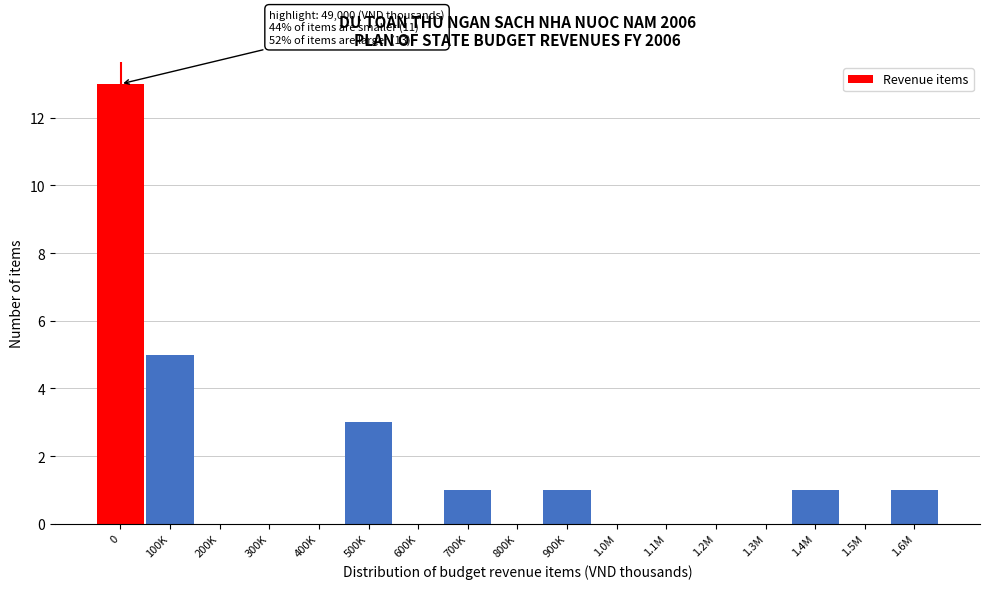

Reading left to right, what are all the values shown in this chart?

0=13	100K=5	200K=0	300K=0	400K=0	500K=3	600K=0	700K=1	800K=0	900K=1	1.0M=0	1.1M=0	1.2M=0	1.3M=0	1.4M=1	1.5M=0	1.6M=1